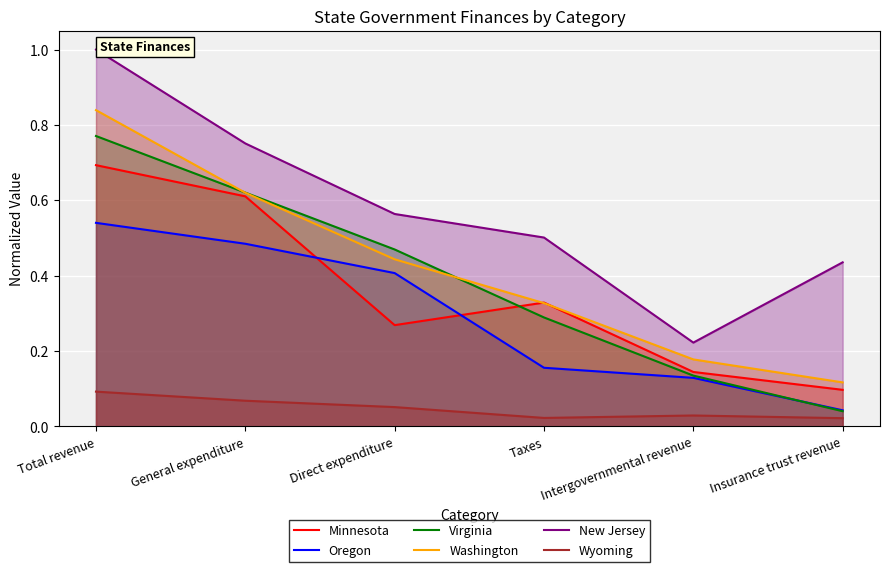

How many lines are shown in the chart?

6